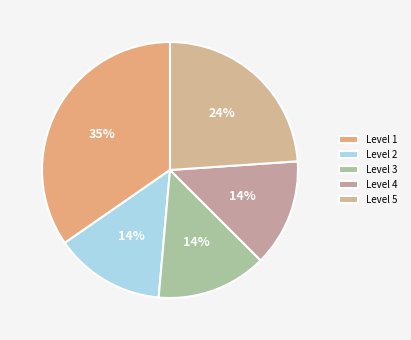

Count the number of slices in the pie.

5